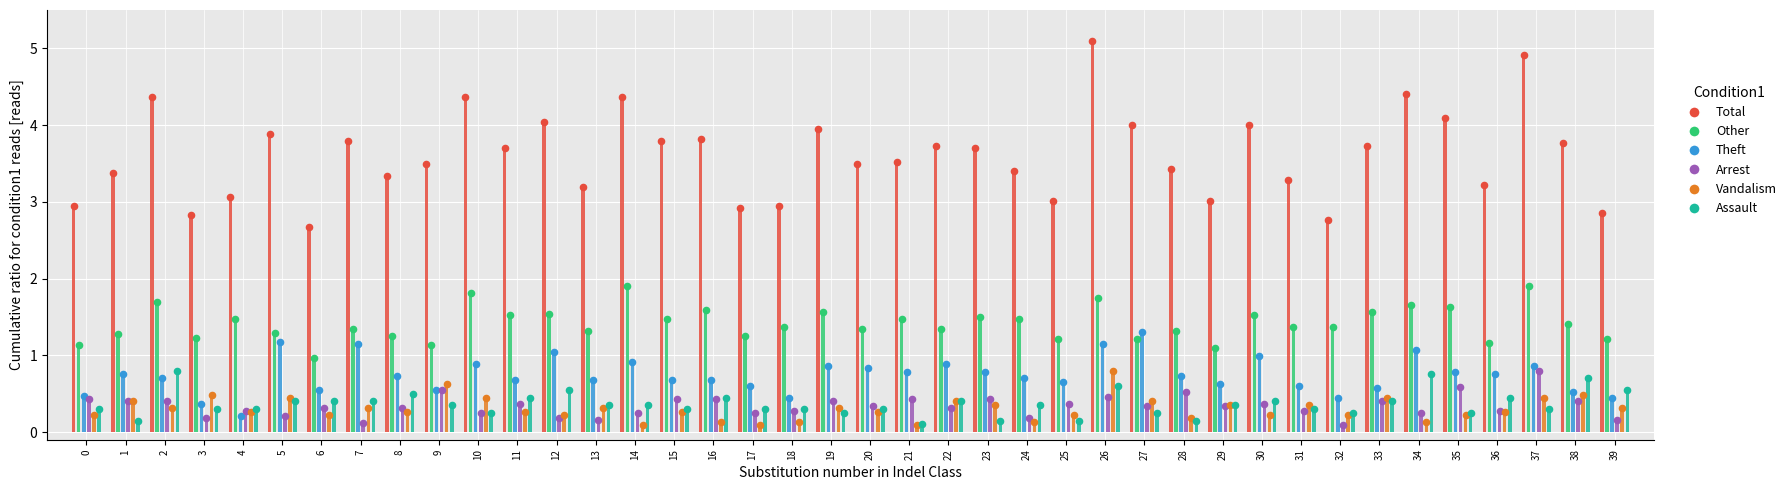

At how many categories does at least one series exceed 2?

40